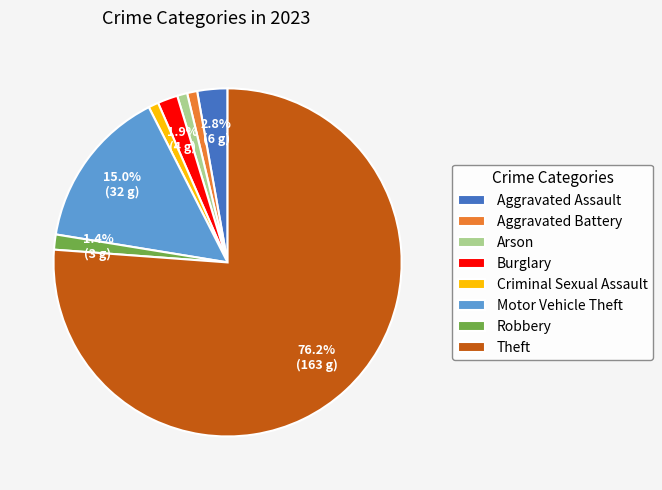

What is the ratio of the value at Motor Vehicle Theft to the value at Arson?

16.0